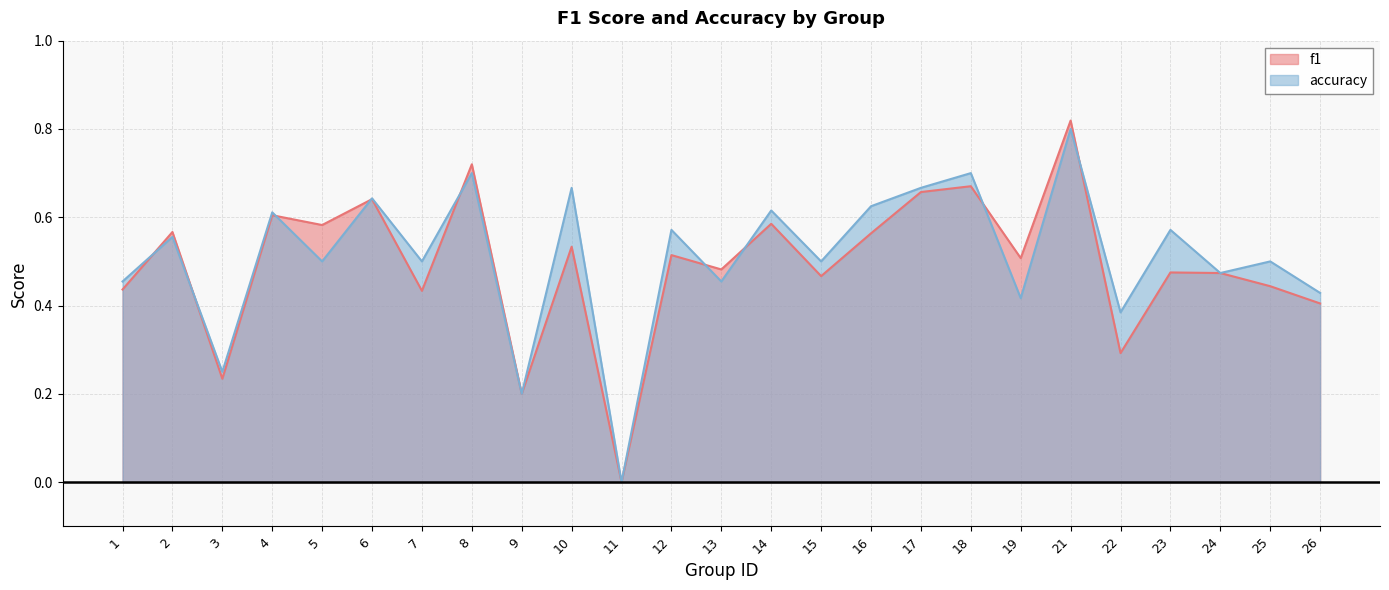

Read the f1 value at 26.

0.4